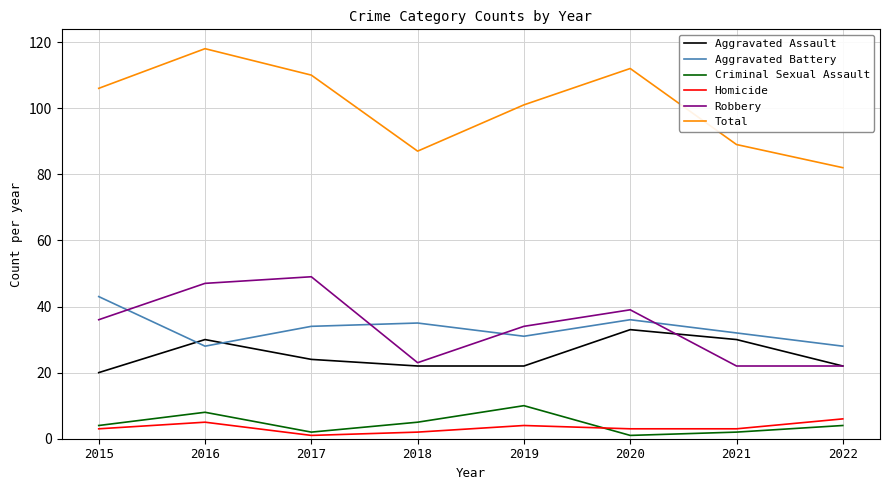

Is it true that Total equals 110 at 2017?

True